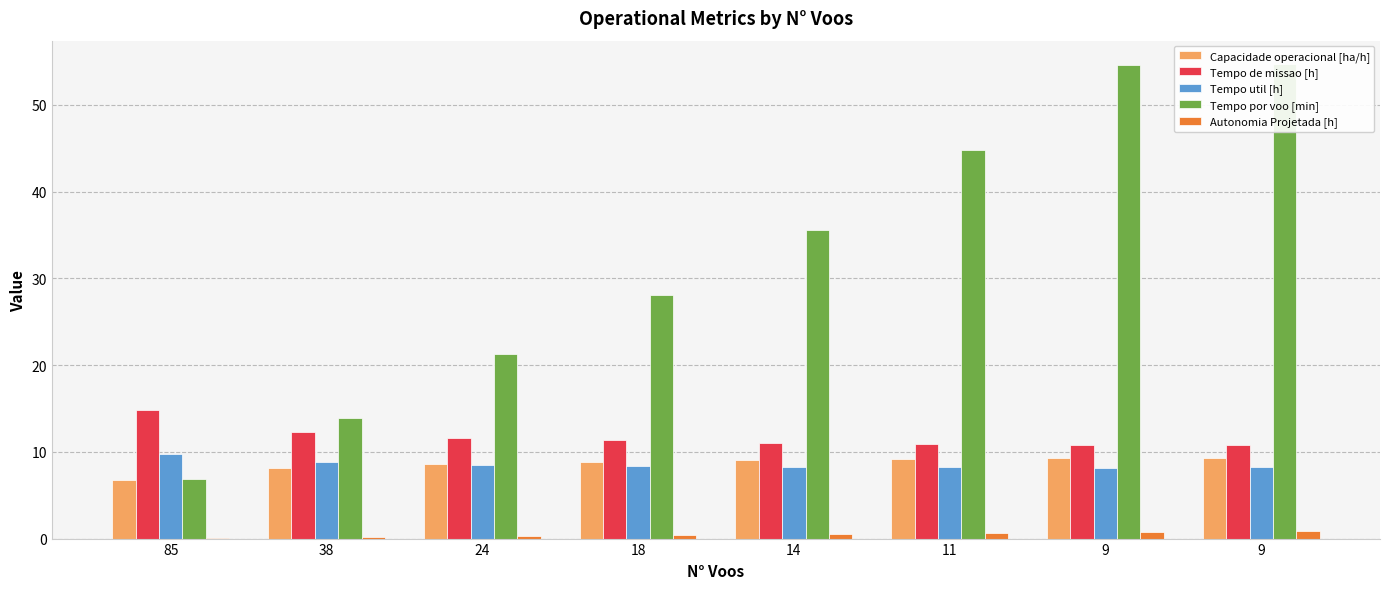

At 14, list the series in order from smallest to largest.

Autonomia Projetada [h], Tempo util [h], Capacidade operacional [ha/h], Tempo de missao [h], Tempo por voo [min]